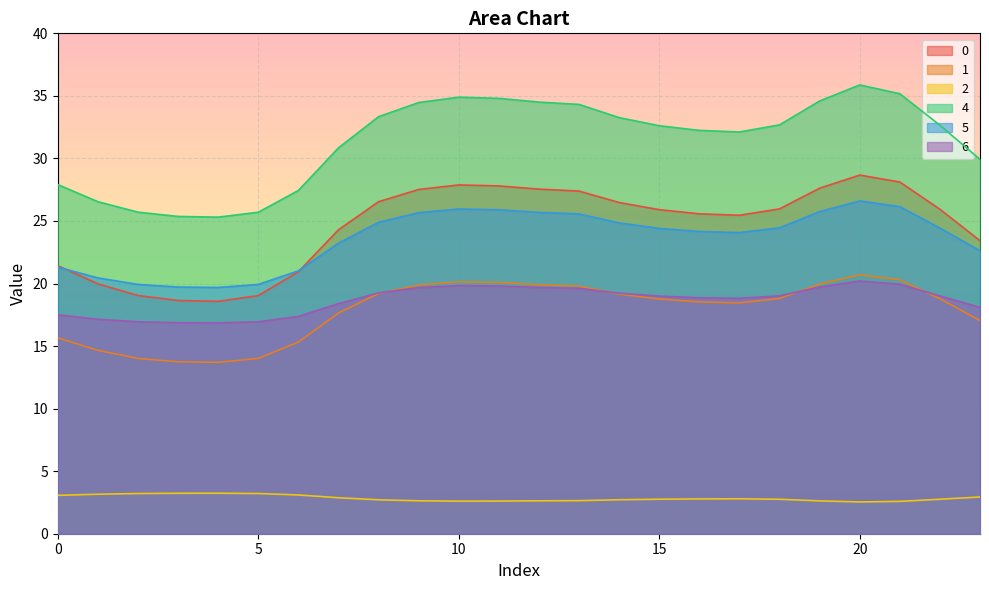

Which series has the largest range (max minus min)?

4